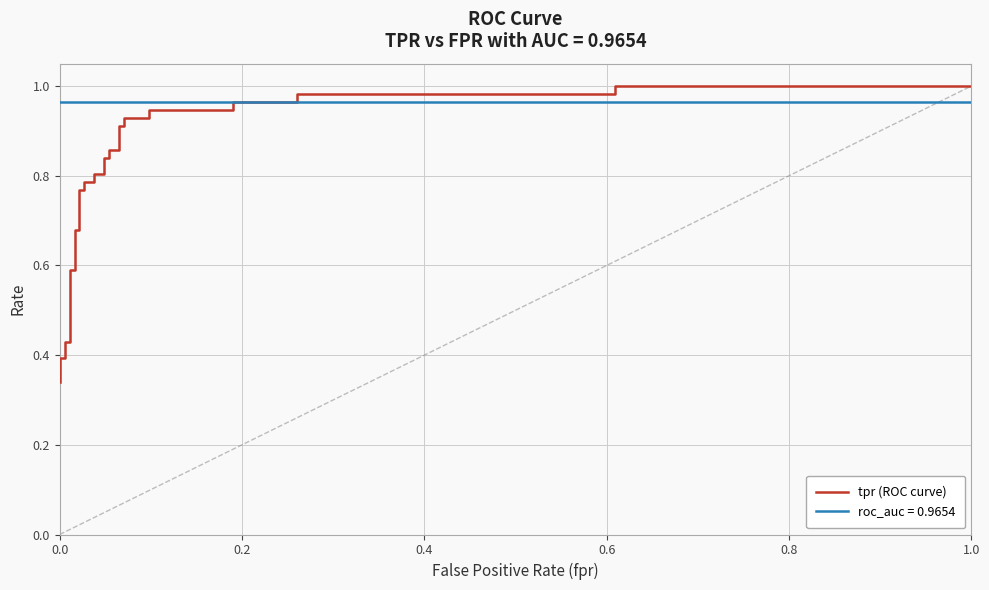

Which has a higher value, 0.6 or 0.2?

0.6